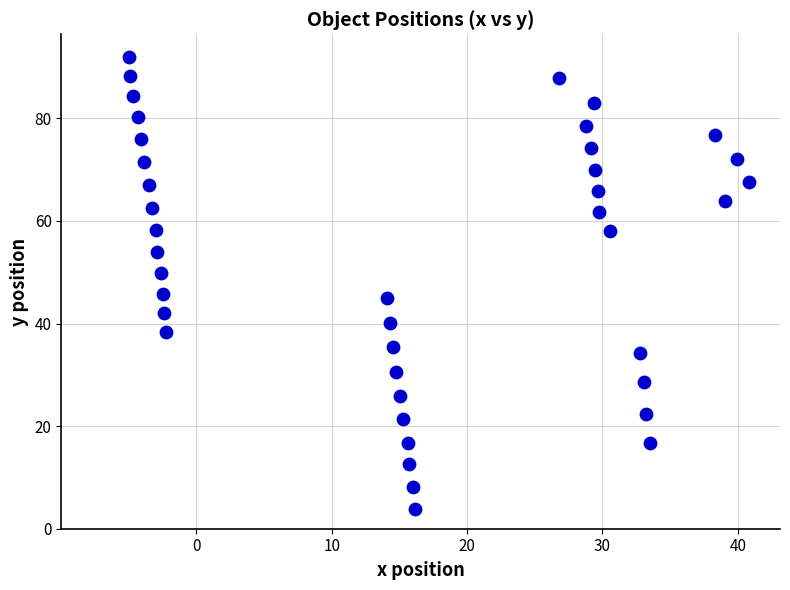

What is the range of Y values (max minus min)?

88.2